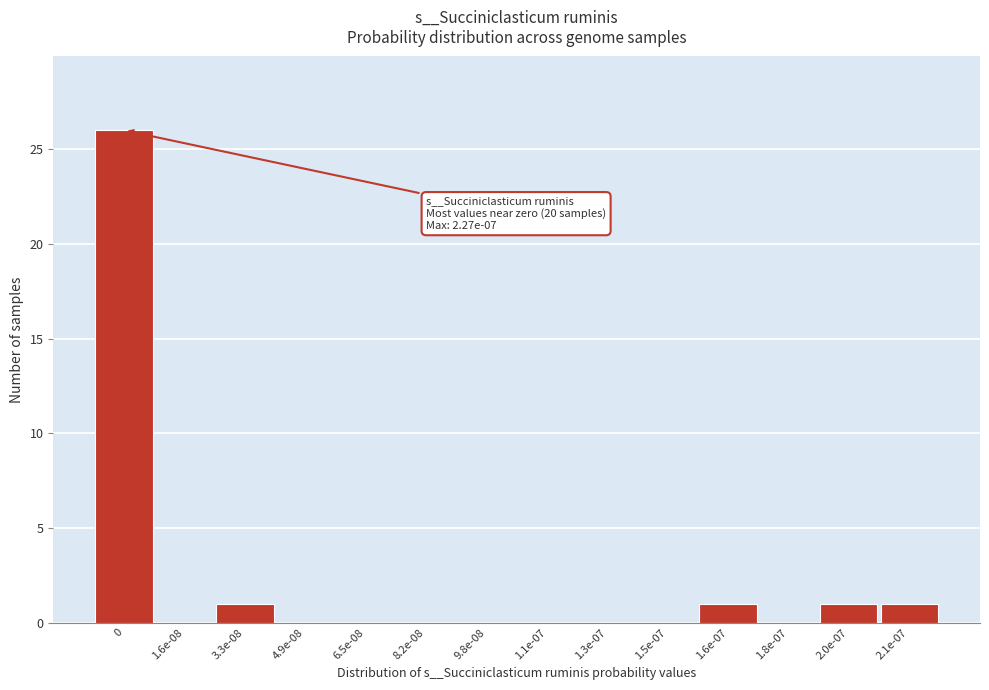

Reading left to right, extract all data points from this chart.

0=26	1.6e-08=0	3.3e-08=1	4.9e-08=0	6.5e-08=0	8.2e-08=0	9.8e-08=0	1.1e-07=0	1.3e-07=0	1.5e-07=0	1.6e-07=1	1.8e-07=0	2.0e-07=1	2.1e-07=1